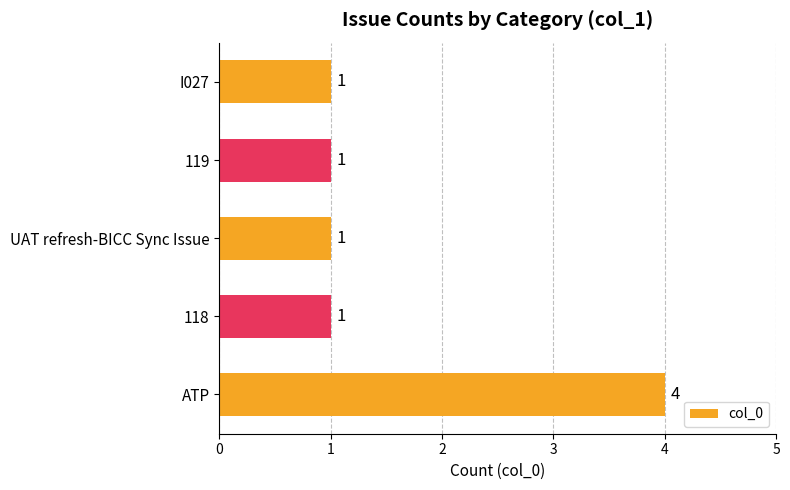

Reading top to bottom, list all the values displayed in this chart.

1	1	1	1	4